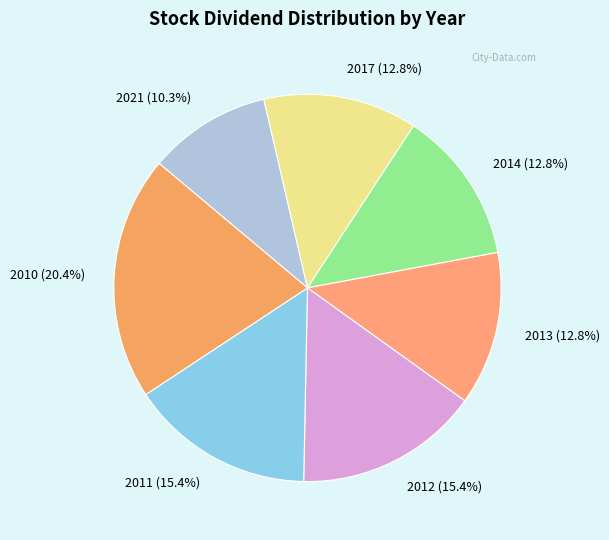

To the nearest percent, what is the combined percentage of 2014 and 2017?

26%